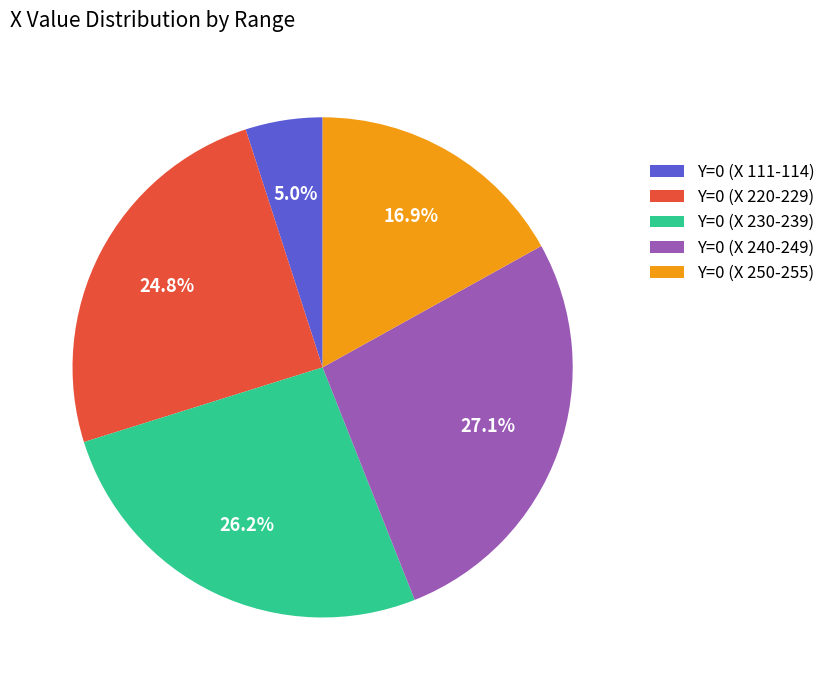

Approximately how many times larger is the value at Y=0 (X 111-114) compared to Y=0 (X 250-255)?

0.3